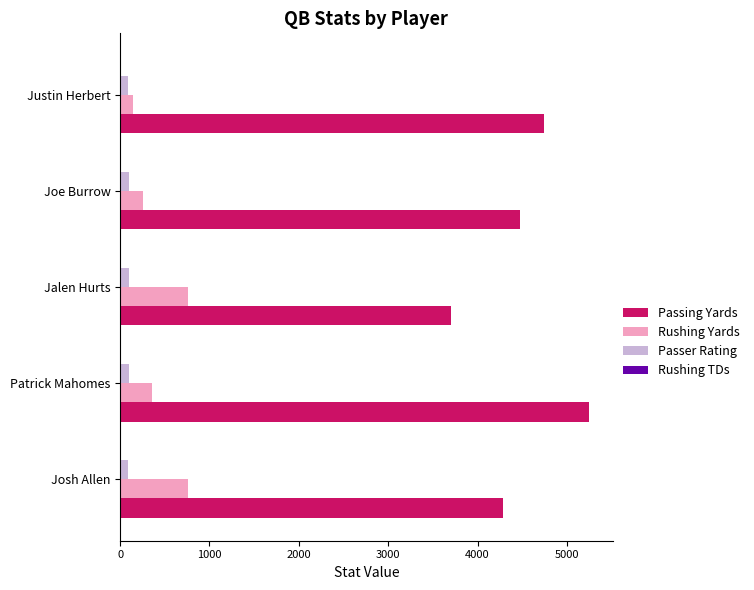

Count the number of categories in the chart.

5